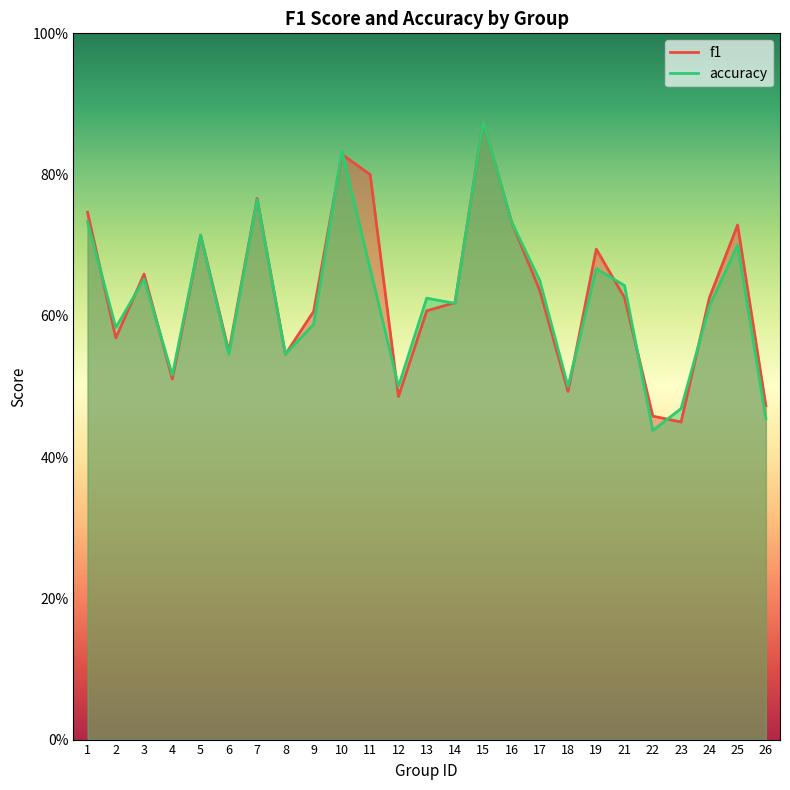

What are all the series names shown in the legend?

f1, accuracy